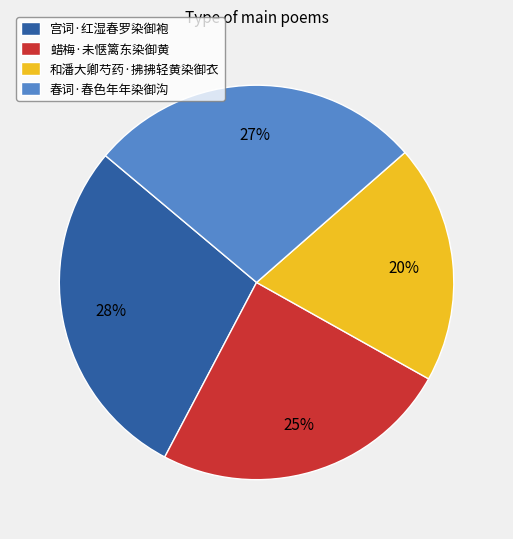

Does 蜡梅·未惬篱东染御黄 account for over 50% of the chart?

No